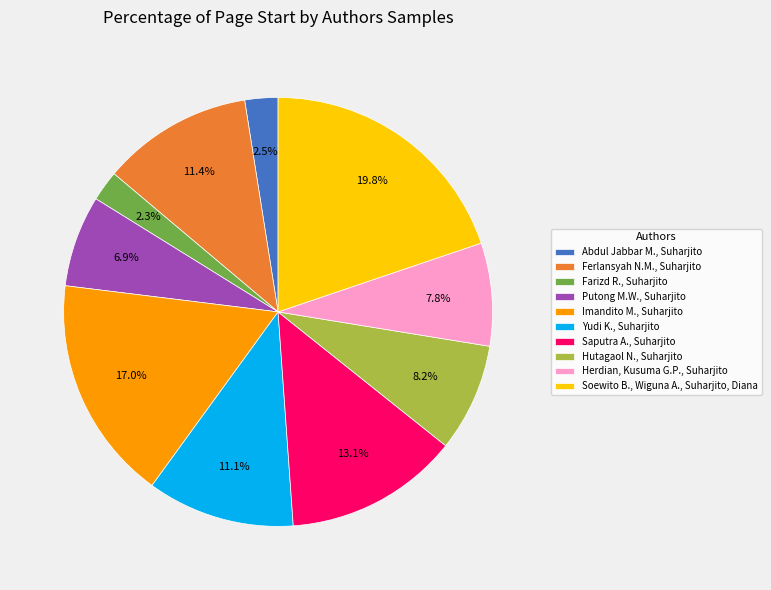

Is there a majority slice in this chart?

No